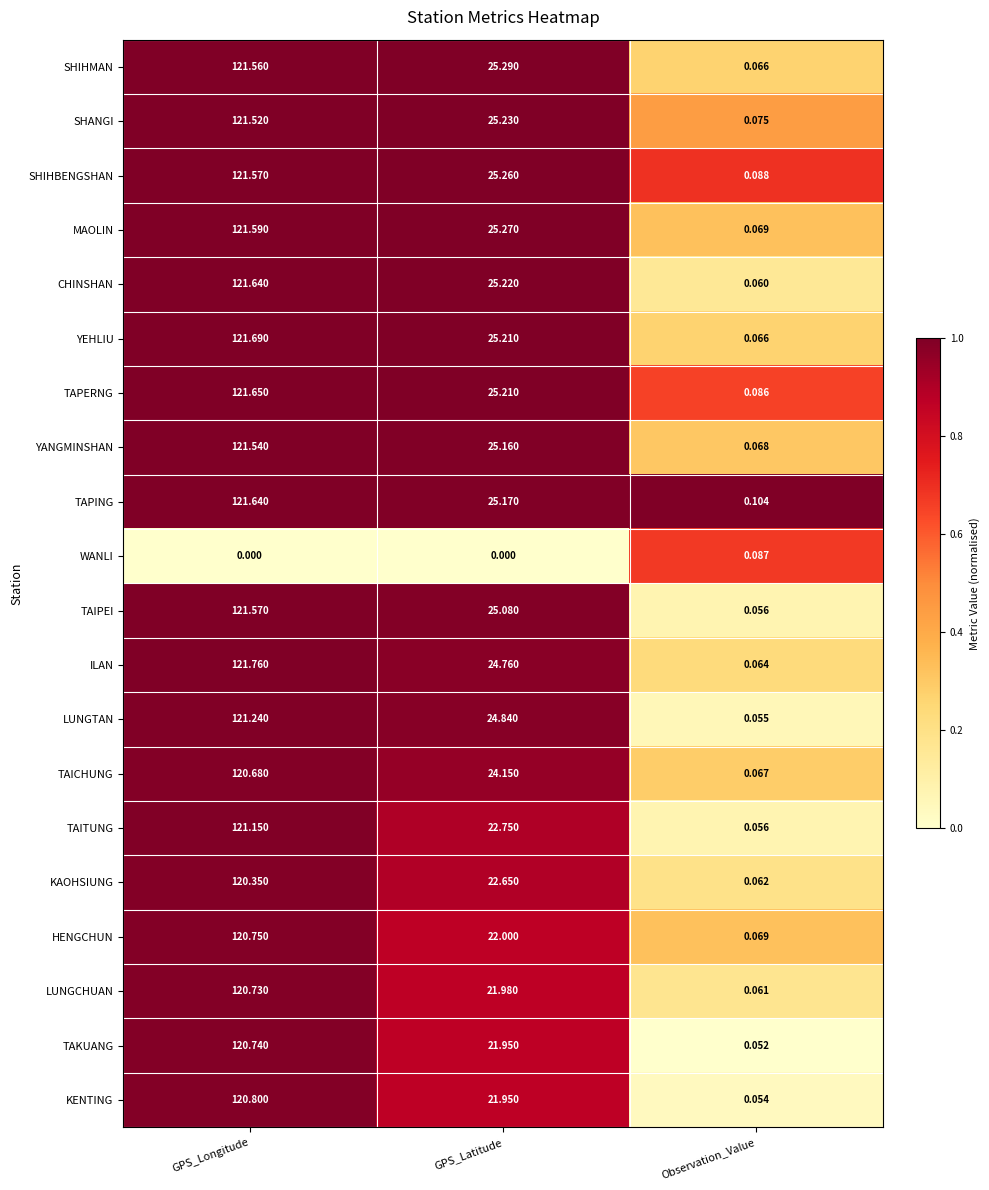

Which label corresponds to the largest value in the chart?

GPS_Longitude